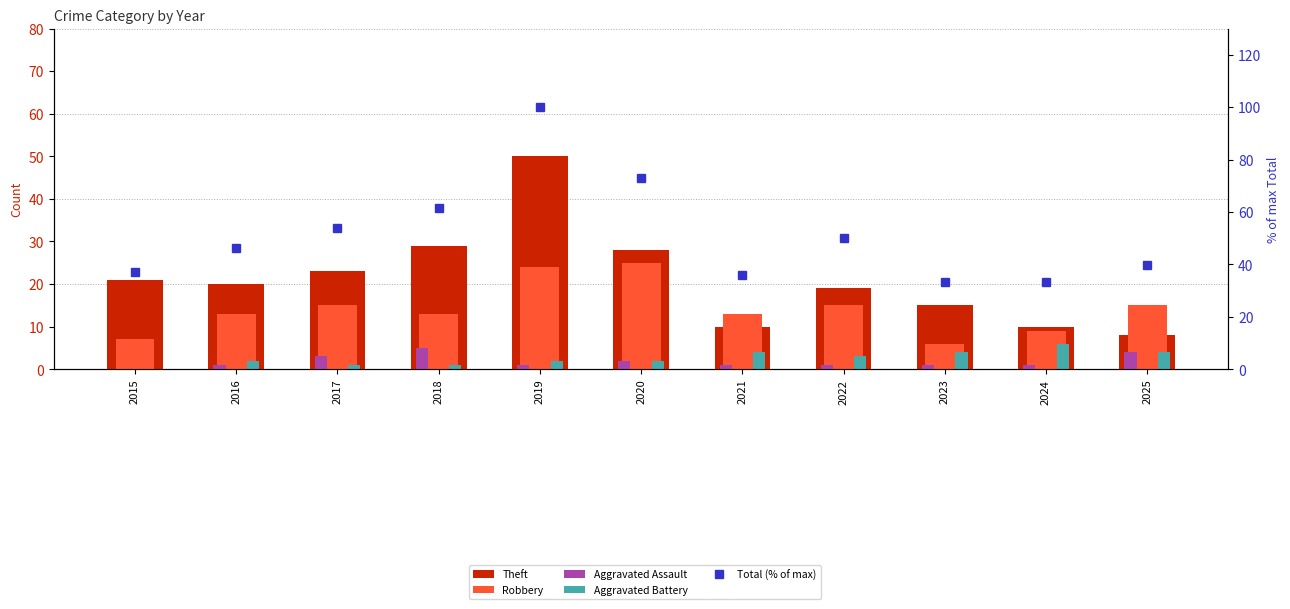

What is the value of the Total (% of max) bar at the 5th from the left?

100.0